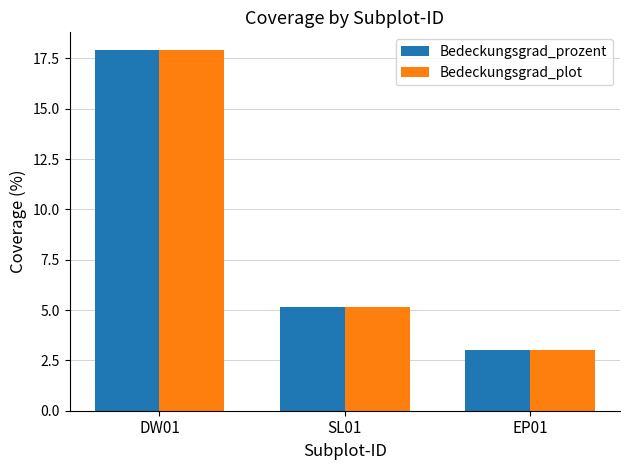

What is the average value of the Bedeckungsgrad_plot series?

8.7